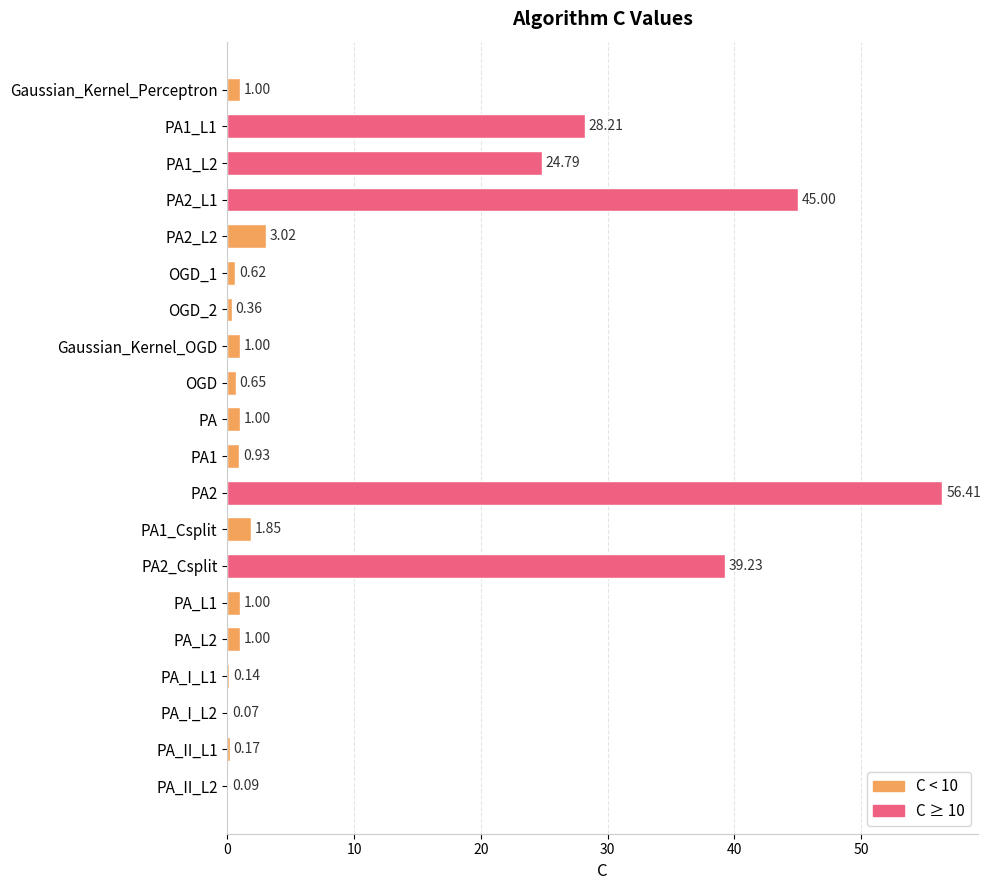

What is the change in value from PA1_L1 to PA_L1?

-27.2